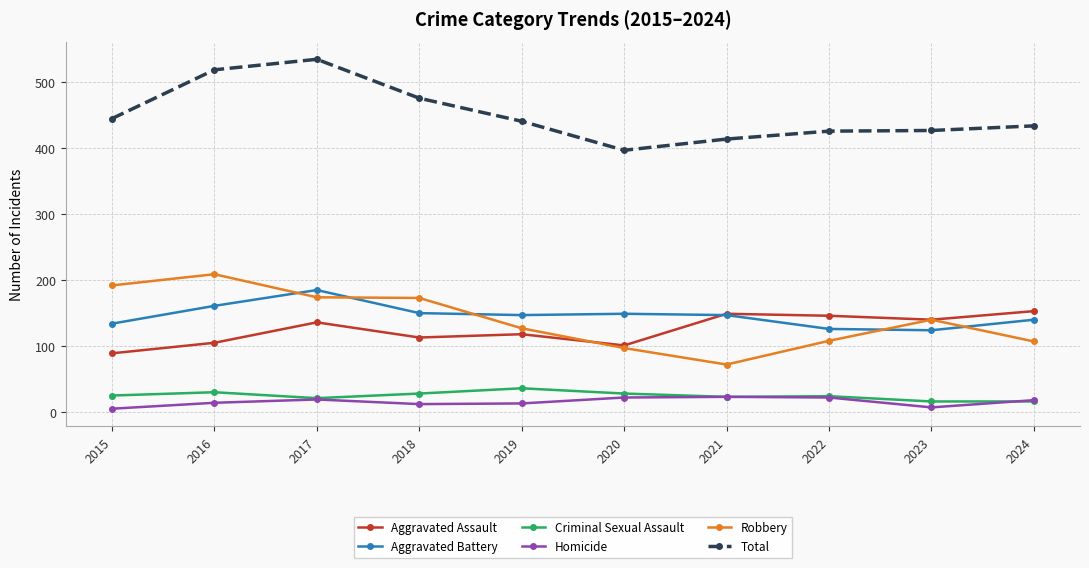

What are all the series names shown in the legend?

Aggravated Assault, Aggravated Battery, Criminal Sexual Assault, Homicide, Robbery, Total